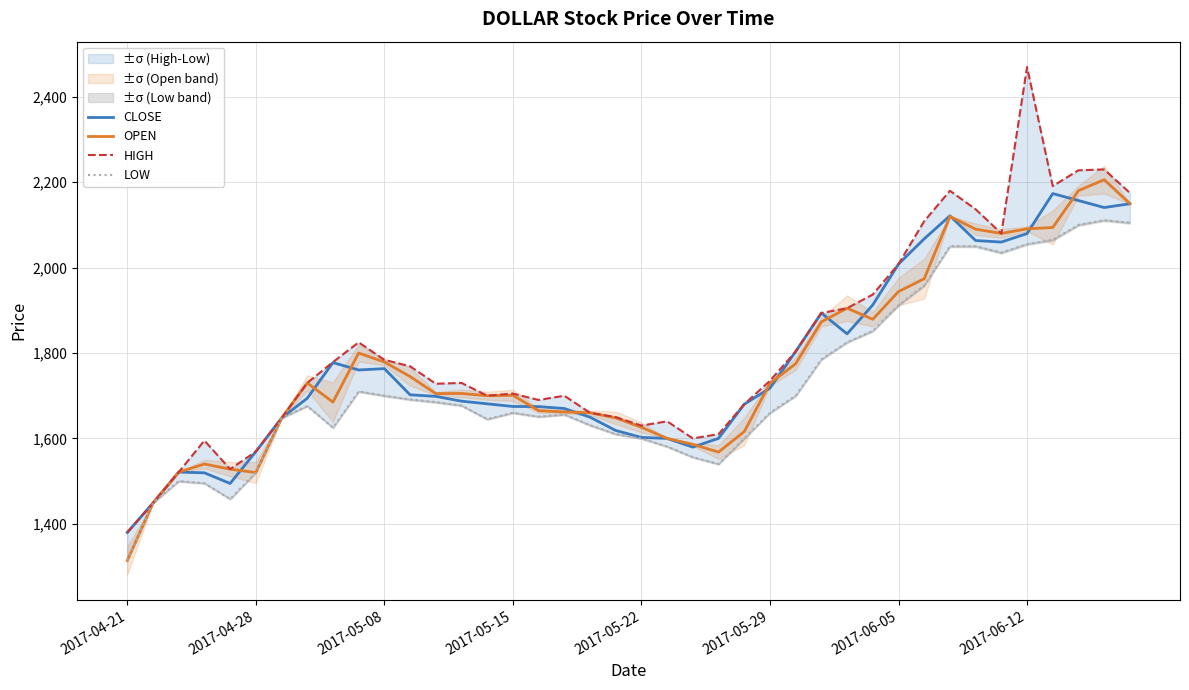

Rank the series at 11 from lowest to highest value.

LOW, CLOSE, OPEN, HIGH